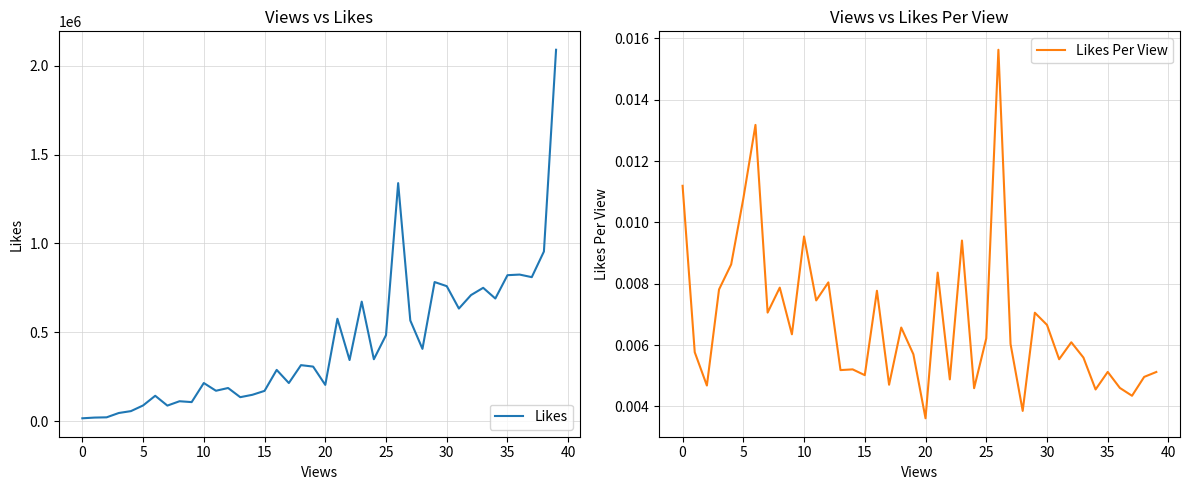

The Likes Per View series shows 0.0 at 14. True or false?

False